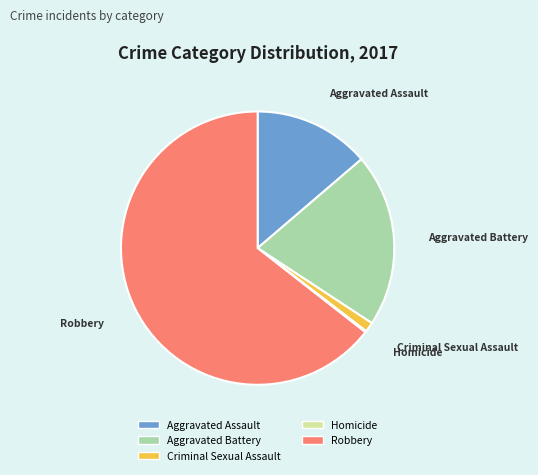

Does any single category account for the majority?

Yes